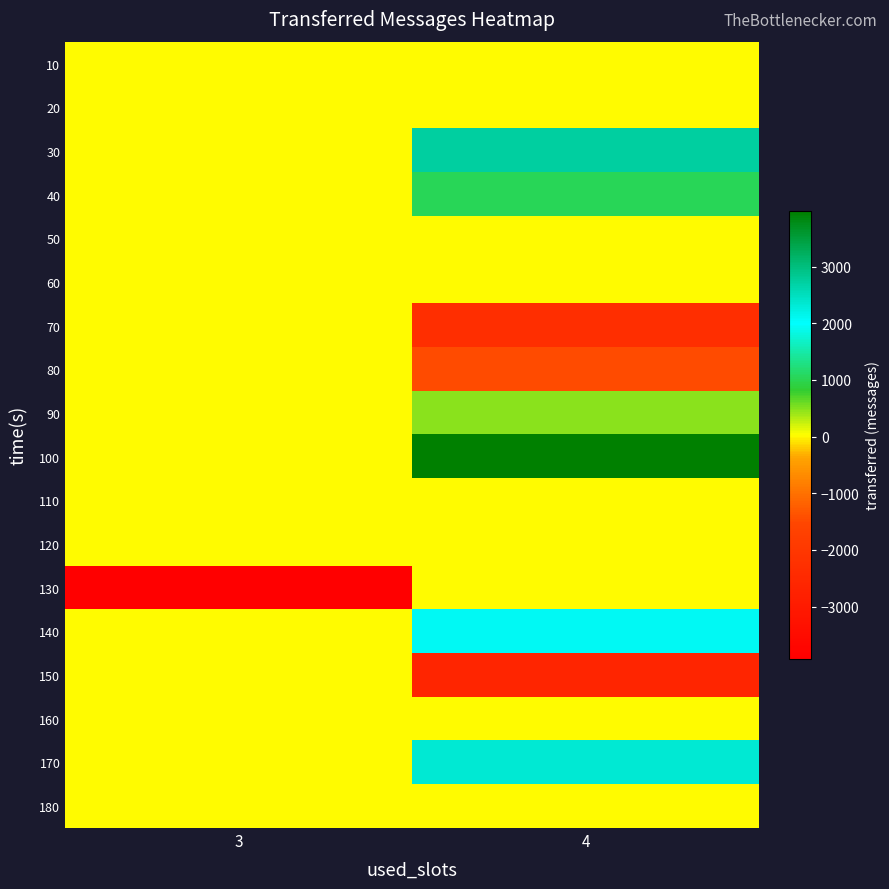

List the series in order of their peak value, lowest first.

10, 20, 50, 60, 70, 80, 110, 120, 130, 150, 160, 180, 90, 40, 140, 170, 30, 100